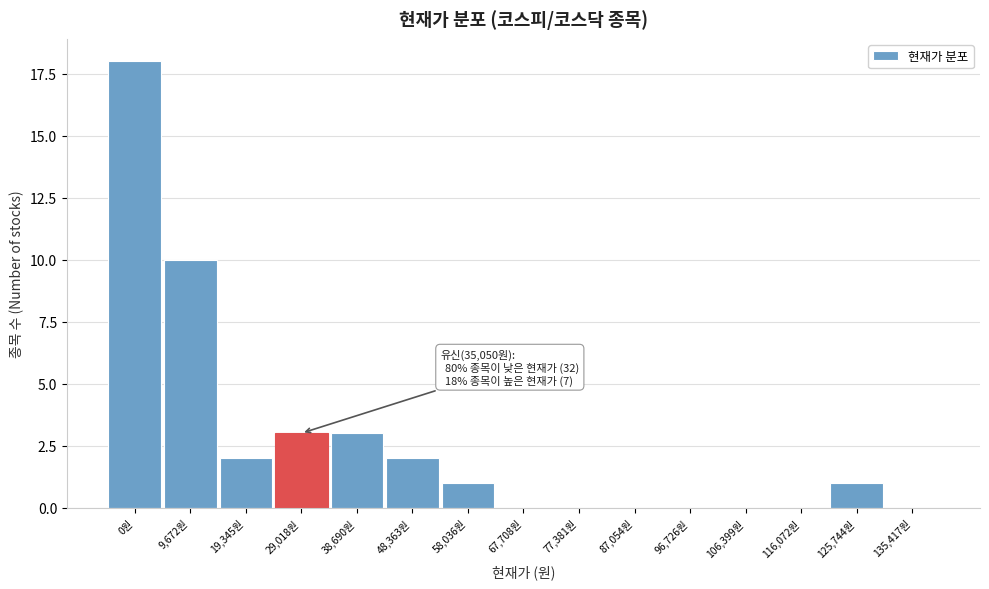

Reading left to right, list all the values displayed in this chart.

0원=18	9,672원=10	19,345원=2	29,018원=3	38,690원=3	48,363원=2	58,036원=1	67,708원=0	77,381원=0	87,054원=0	96,726원=0	106,399원=0	116,072원=0	125,744원=1	135,417원=0